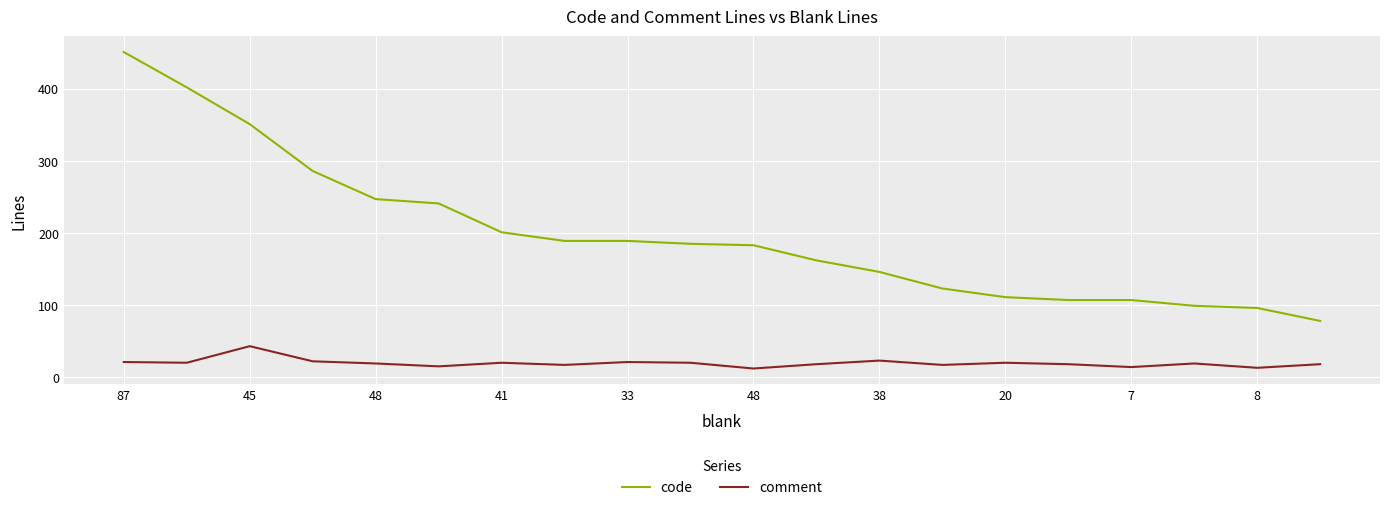

How many lines are shown in the chart?

2